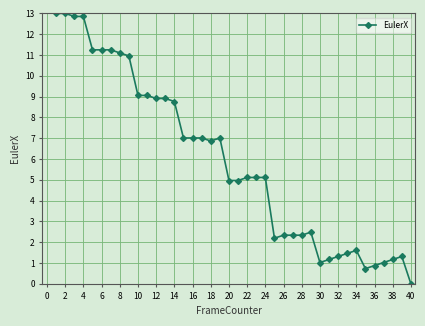

True or false: there are more than 0 points higher than both neighbors.

True